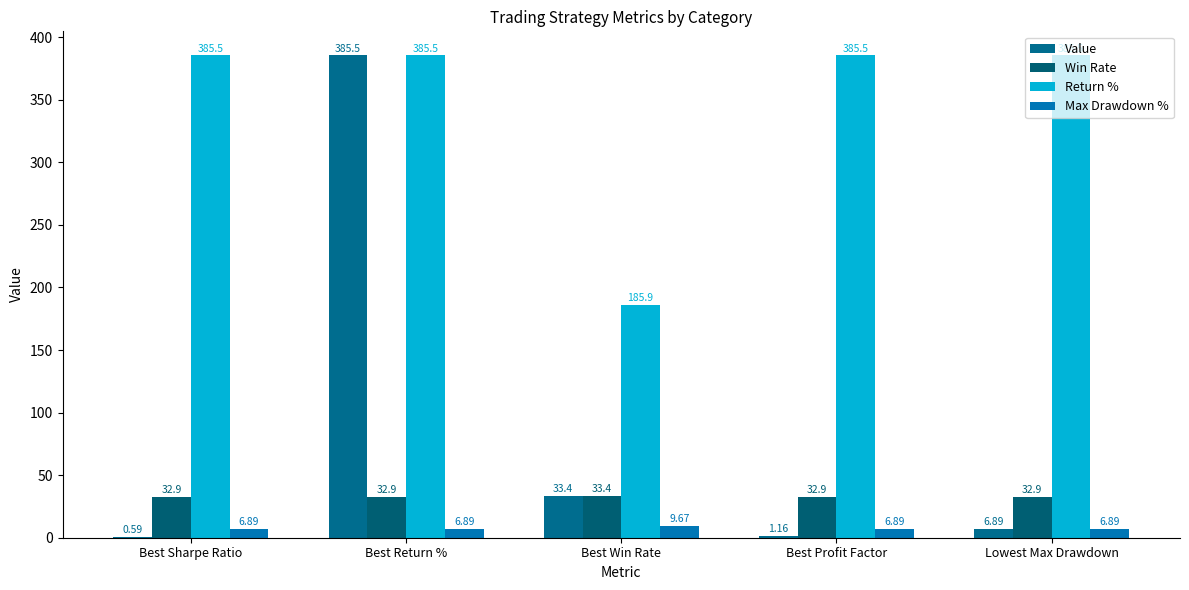

How many groups of bars are there?

5